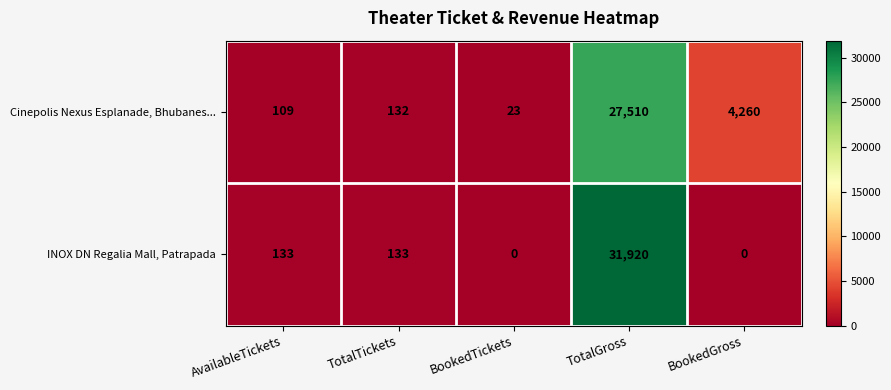

What is the sum of the INOX DN Regalia Mall, Patrapada values at TotalGross and BookedTickets?

31920